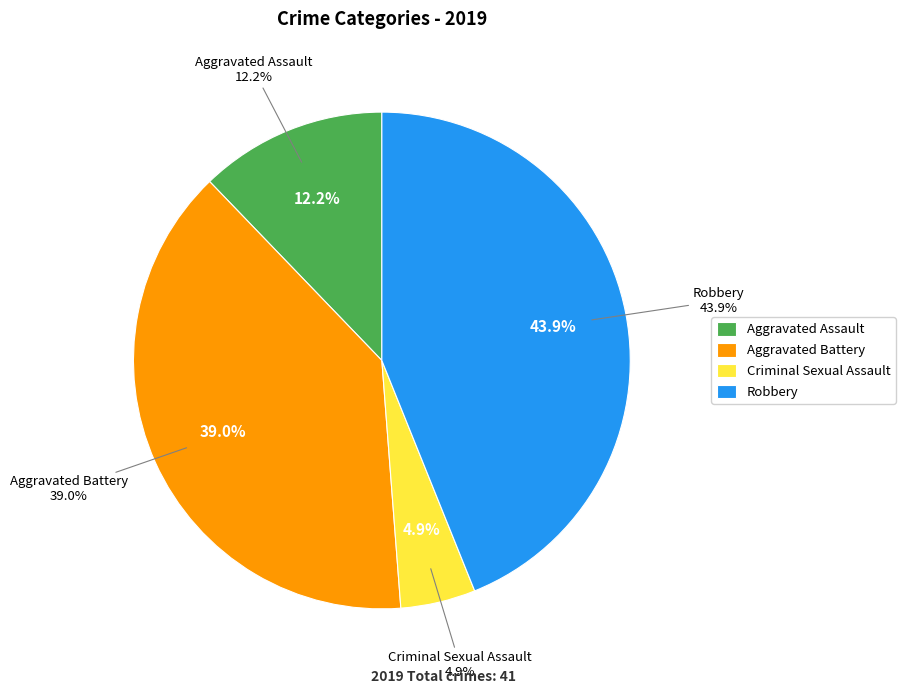

True or false: Aggravated Battery accounts for 39% of the total.

True